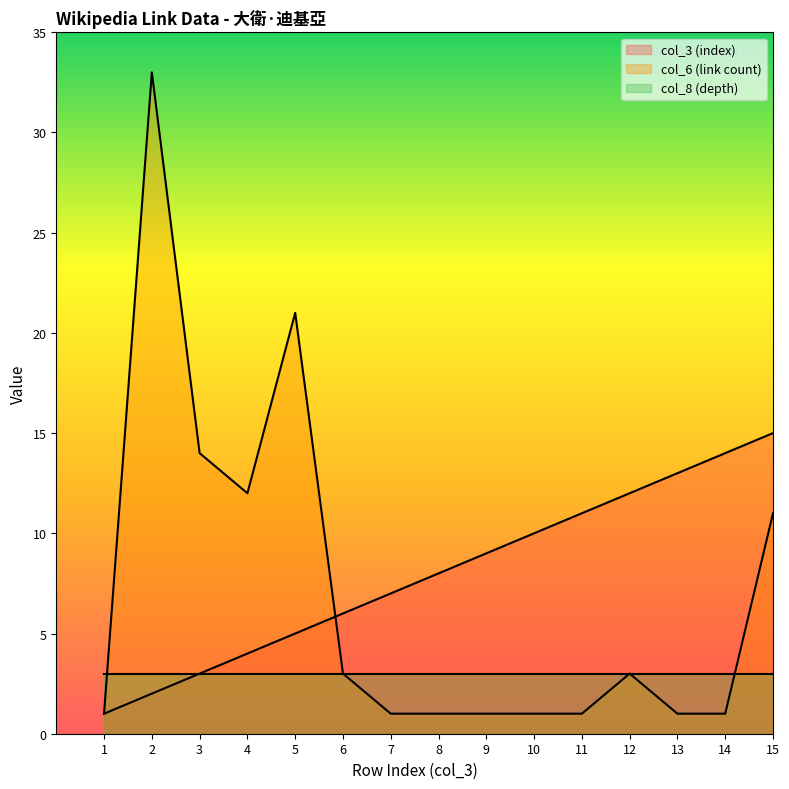

Rank the series by their maximum value, from lowest to highest.

col_8 (depth), col_3 (index), col_6 (link count)